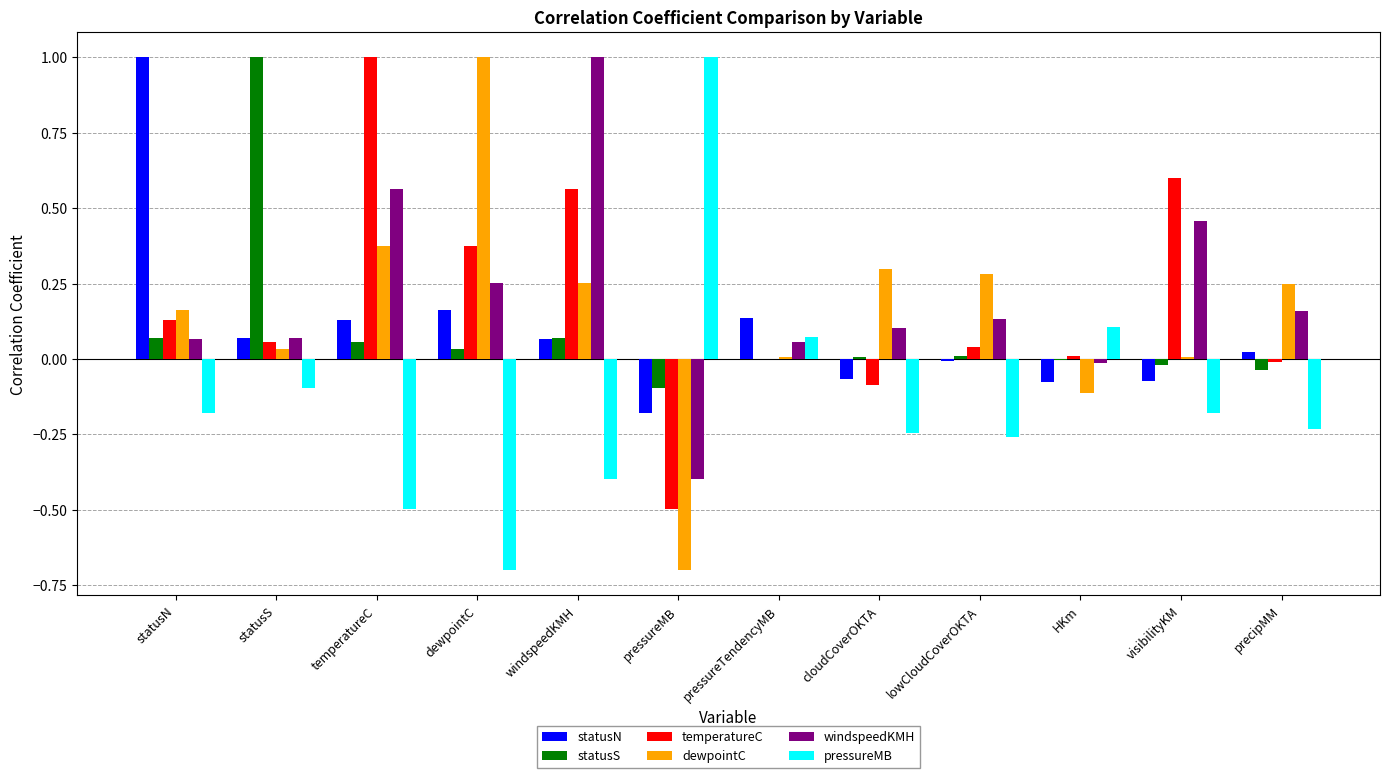

At which label does pressureMB reach its peak?

pressureMB